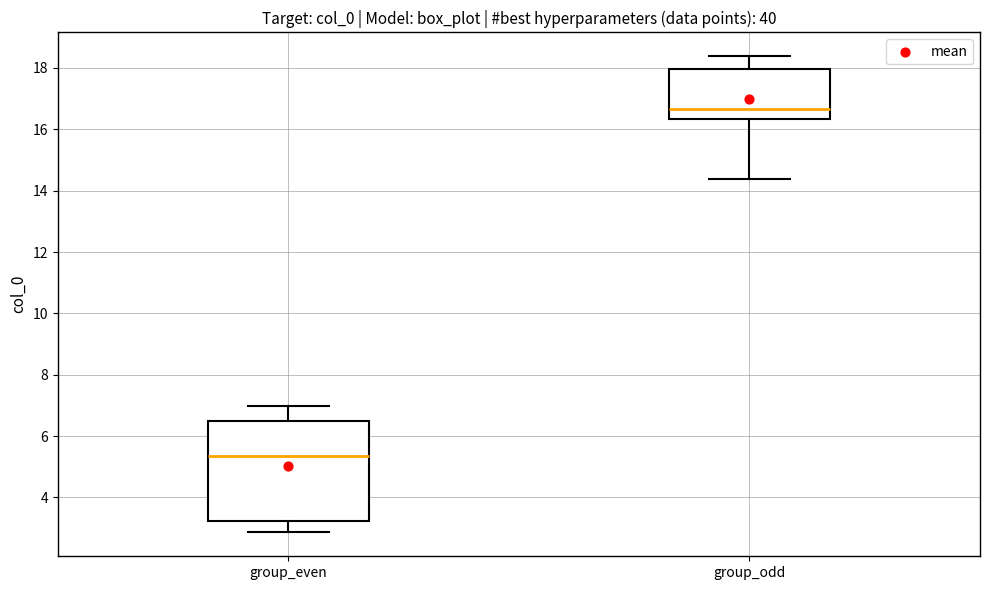

Reading left to right, transcribe this box plot: for each box, give where its median line is, the range the box spans, and where its two whiskers end, as read against the y-axis. The values are not printed on the chart, so give them approximately, as read against the axis.

group_even: median 5.4, box 3.2 to 6.4, whiskers 2.8 to 7.0
group_odd: median 16.6, box 16.4 to 18.0, whiskers 14.4 to 18.4